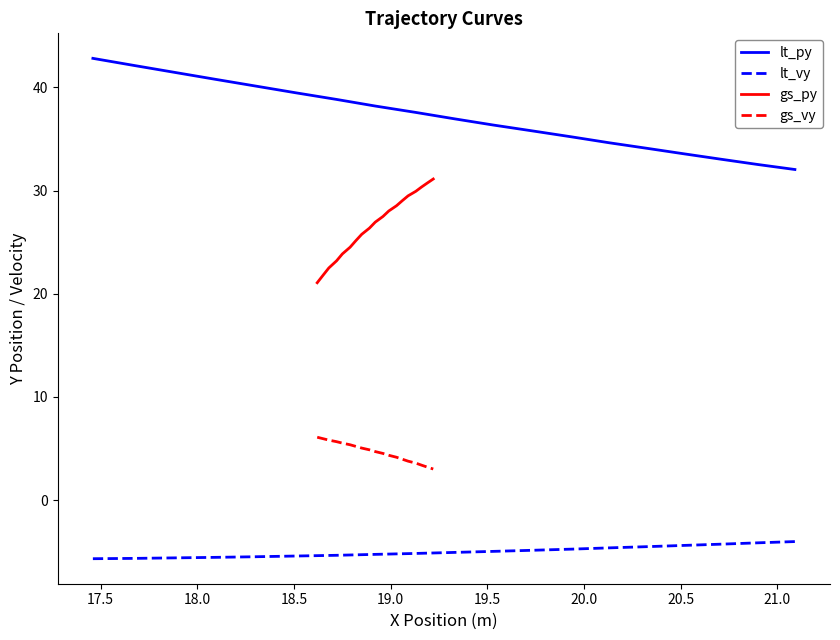

True or false: gs_py has more than 0 interior local peaks.

False